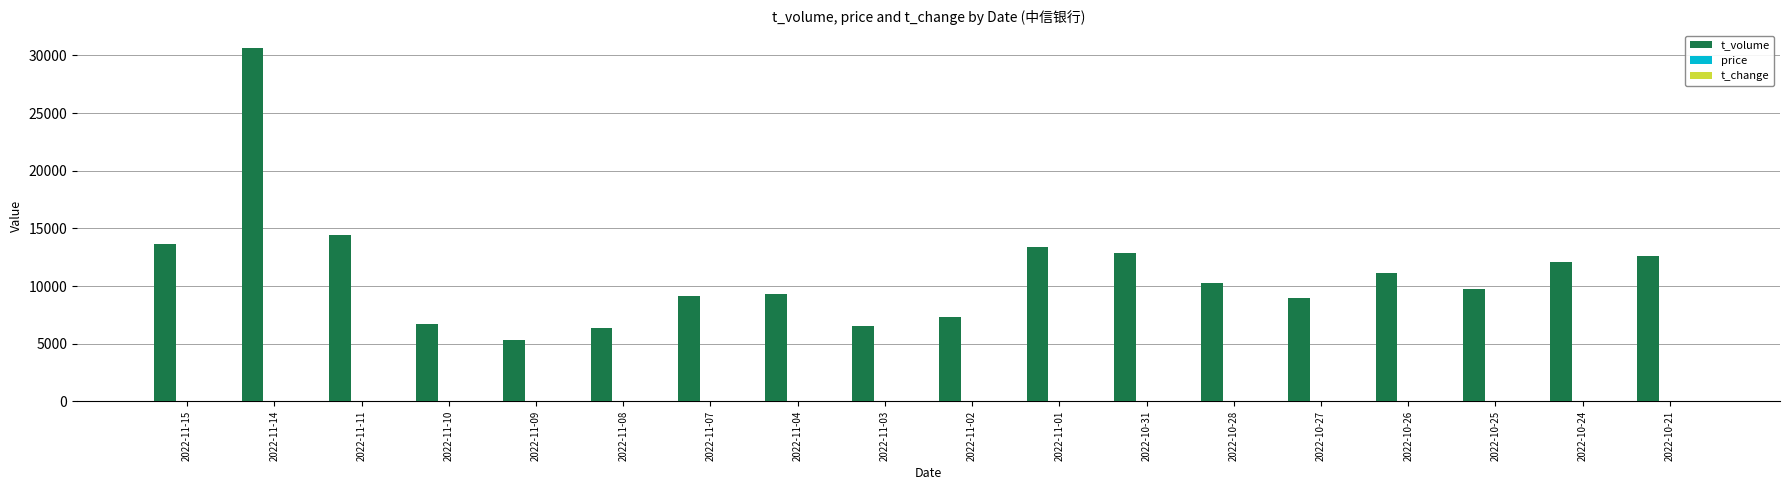

At which category is the sum across all series the highest?

2022-11-14